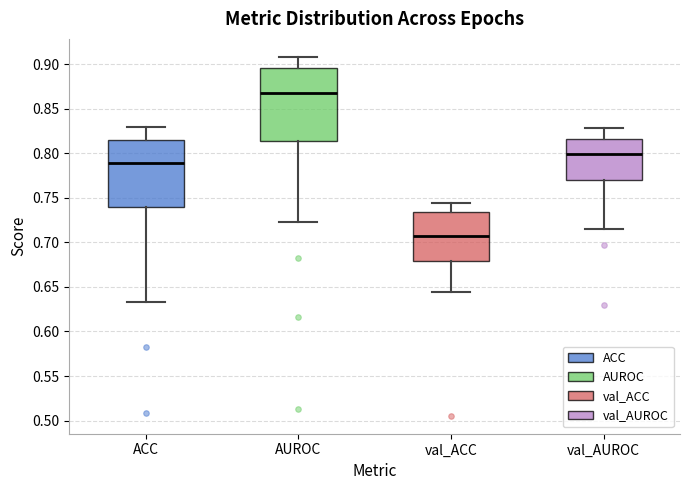

Reading left to right, transcribe this box plot: for each box, give where its median line is, the range the box spans, and where its two whiskers end, as read against the y-axis. The values are not printed on the chart, so give them approximately, as read against the axis.

ACC: median 0.790, box 0.740 to 0.815, whiskers 0.635 to 0.830
AUROC: median 0.865, box 0.815 to 0.895, whiskers 0.725 to 0.910
val_ACC: median 0.705, box 0.680 to 0.735, whiskers 0.645 to 0.745
val_AUROC: median 0.800, box 0.770 to 0.815, whiskers 0.715 to 0.830